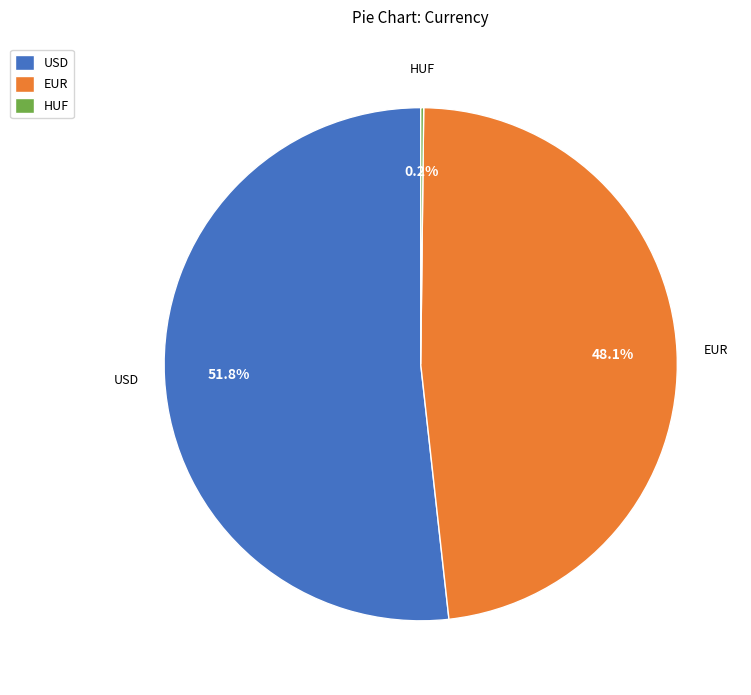

What is the majority slice?

USD